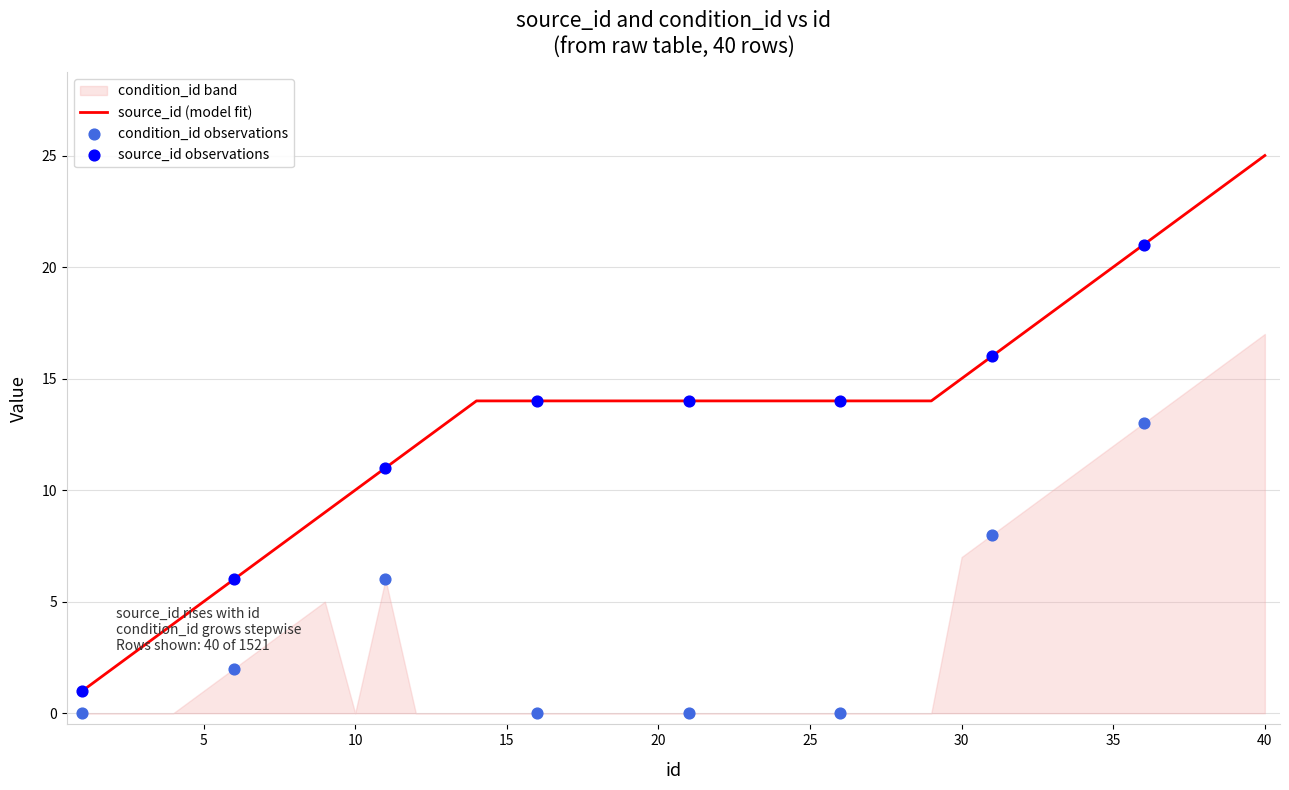

Between 9 and 27, which is larger?

27